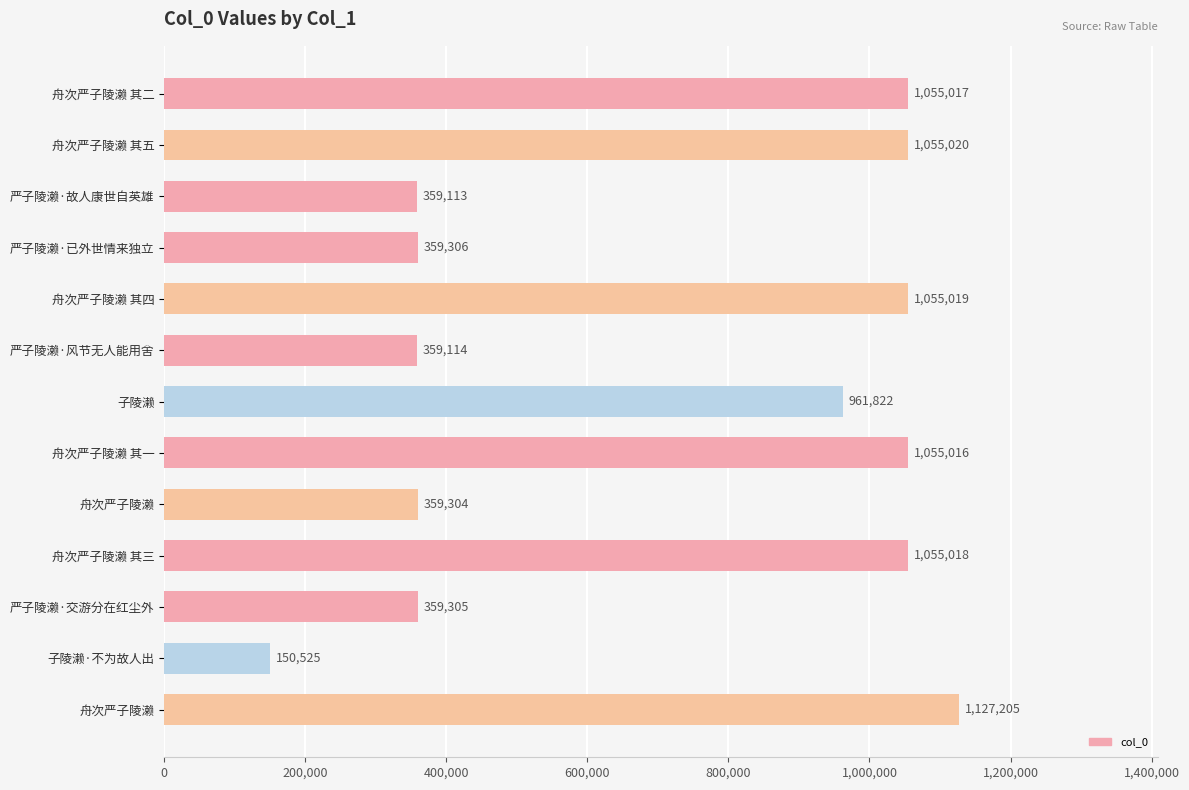

How many categories are shown in the chart?

13